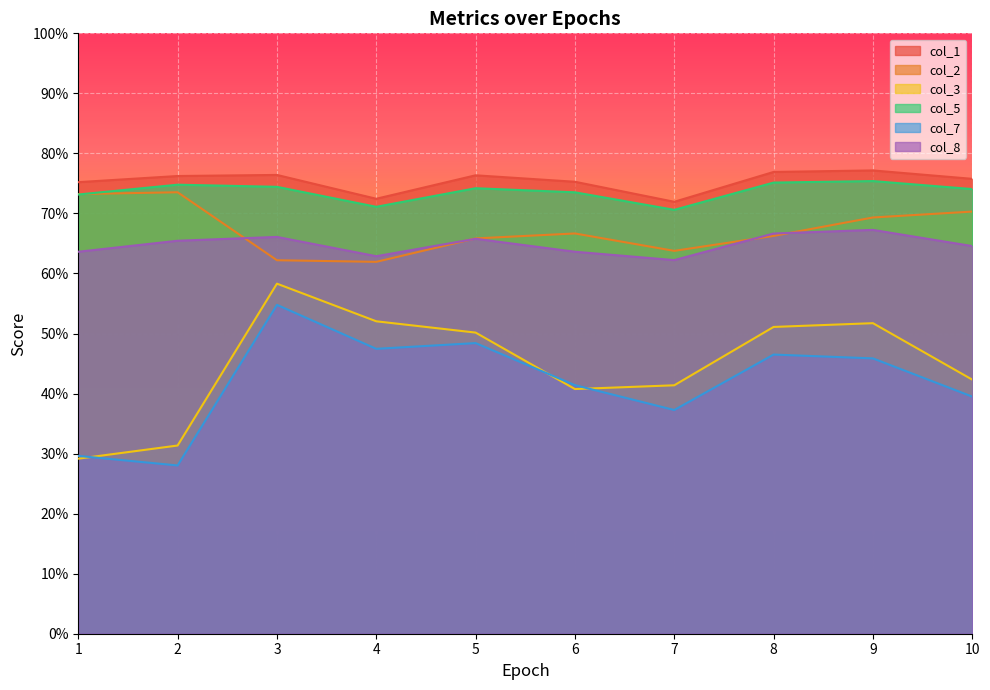

True or false: col_3 and col_1 cross at least once.

False